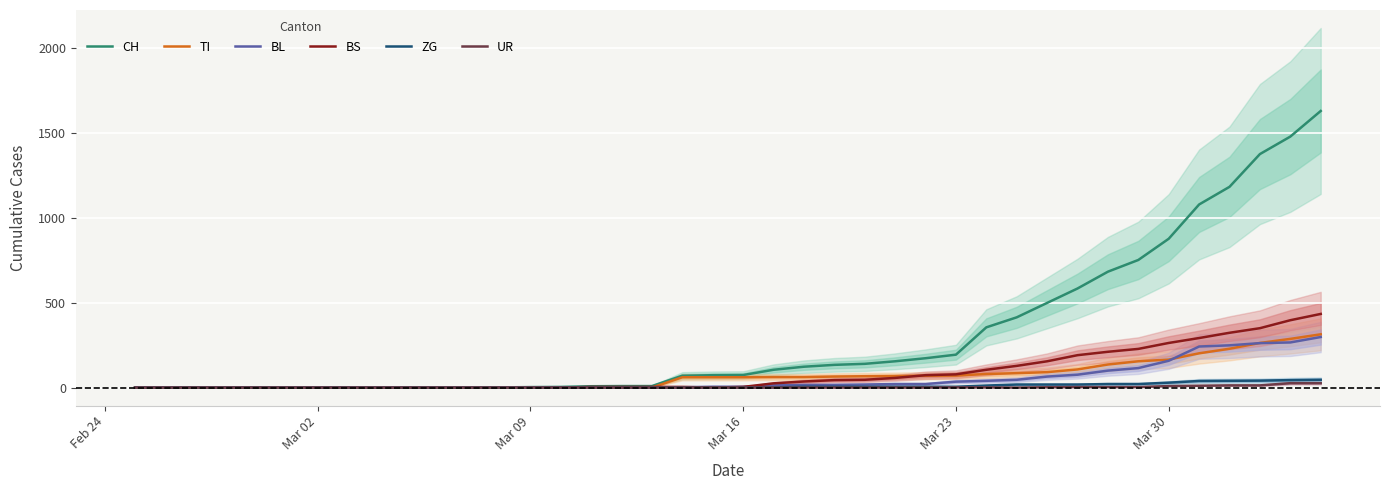

Which series has the largest total across all categories?

CH